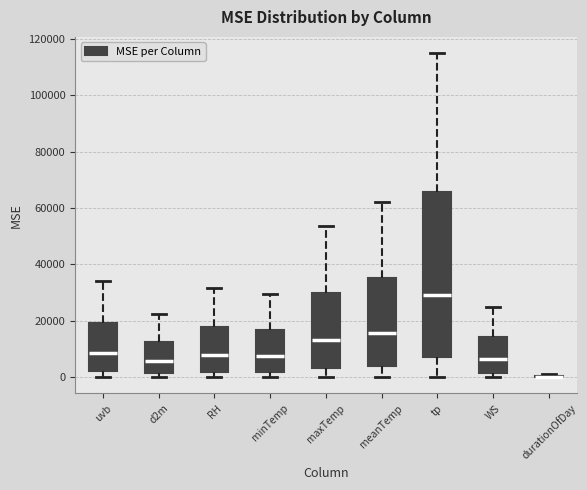

Reading left to right, read every box against the y-axis: the position of its median line, the range the box covers, and the ends of its whiskers. The values are not printed on the chart, so give them approximately, as read against the axis.

uvb: median 8000, box 2000 to 20000, whiskers 0 to 34000
d2m: median 6000, box 2000 to 12000, whiskers 0 to 22000
RH: median 8000, box 2000 to 18000, whiskers 0 to 32000
minTemp: median 8000, box 2000 to 16000, whiskers 0 to 30000
maxTemp: median 14000, box 4000 to 30000, whiskers 0 to 54000
meanTemp: median 16000, box 4000 to 36000, whiskers 0 to 62000
tp: median 30000, box 8000 to 66000, whiskers 0 to 116000
WS: median 6000, box 2000 to 14000, whiskers 0 to 26000
durationOfDay: box collapsed to a line at 0, whiskers 0 to 0